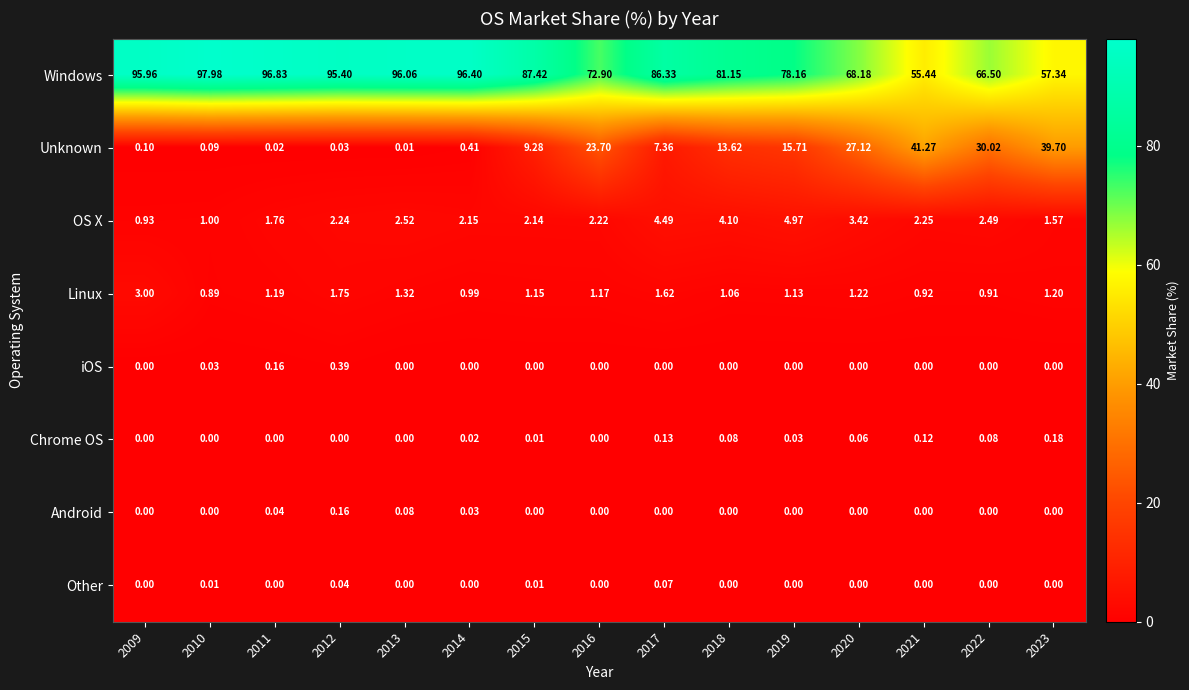

What is the maximum value shown in the chart?

98.0